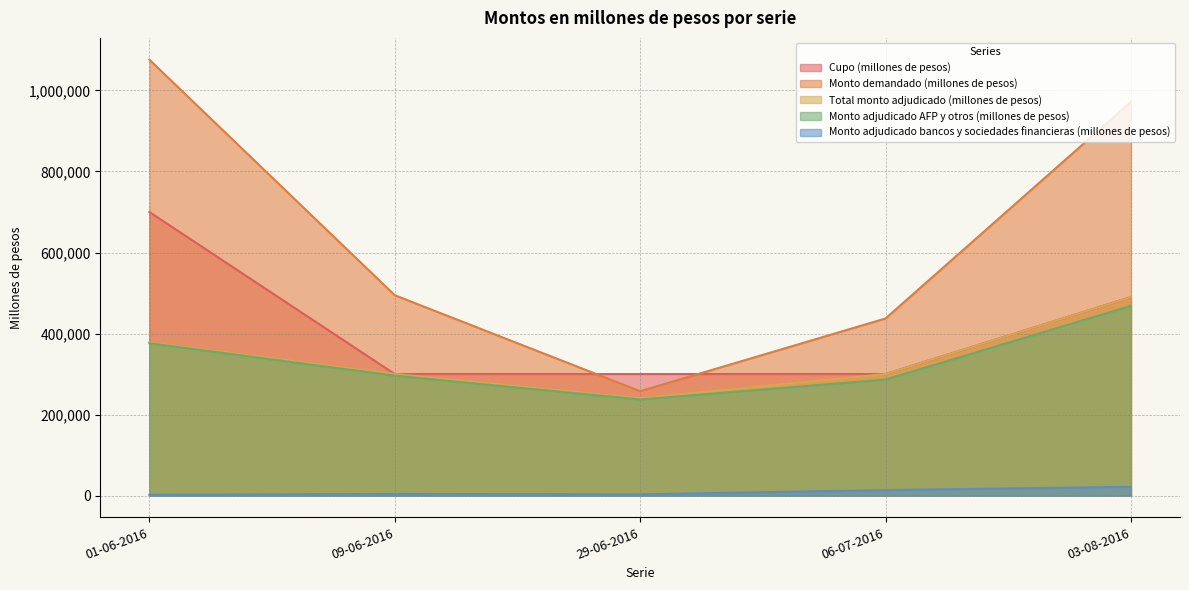

At which category is the sum across all series the highest?

01-06-2016